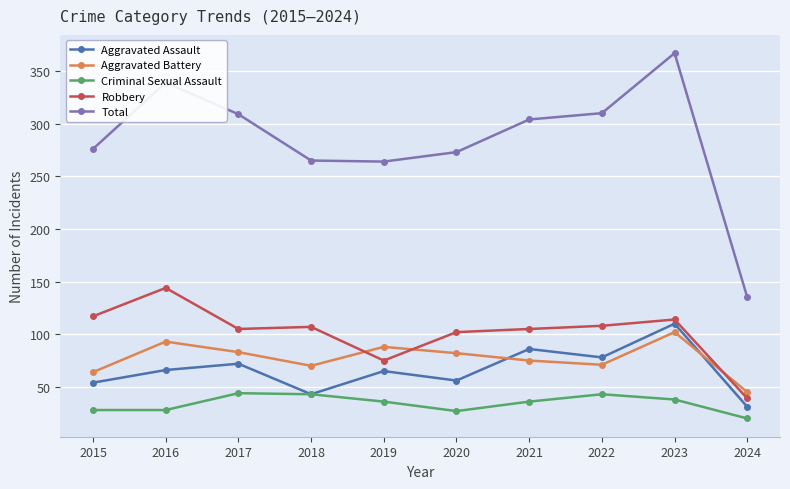

True or false: Aggravated Assault and Total cross at least once.

False